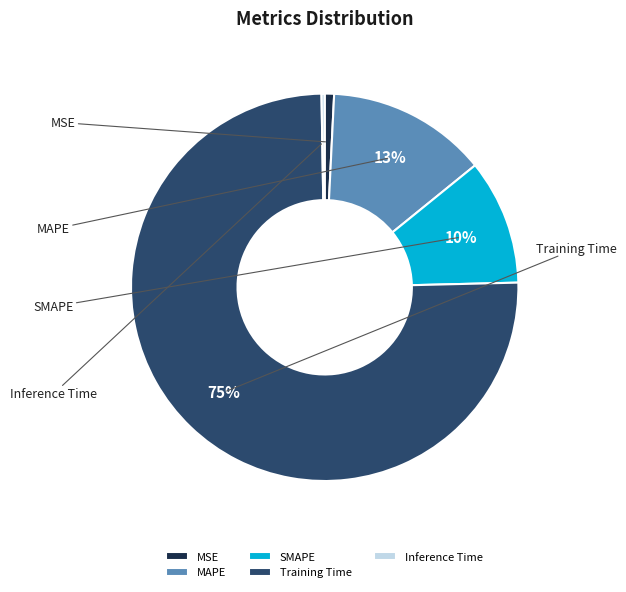

Rank the categories by value from lowest to highest.

Inference Time, MSE, SMAPE, MAPE, Training Time